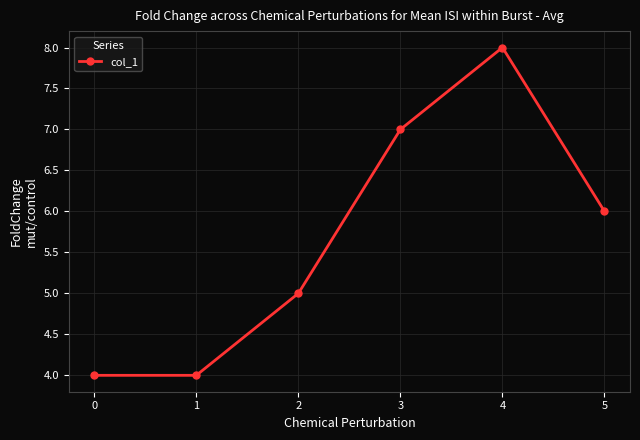

True or false: the data shows 5 at 2.

True